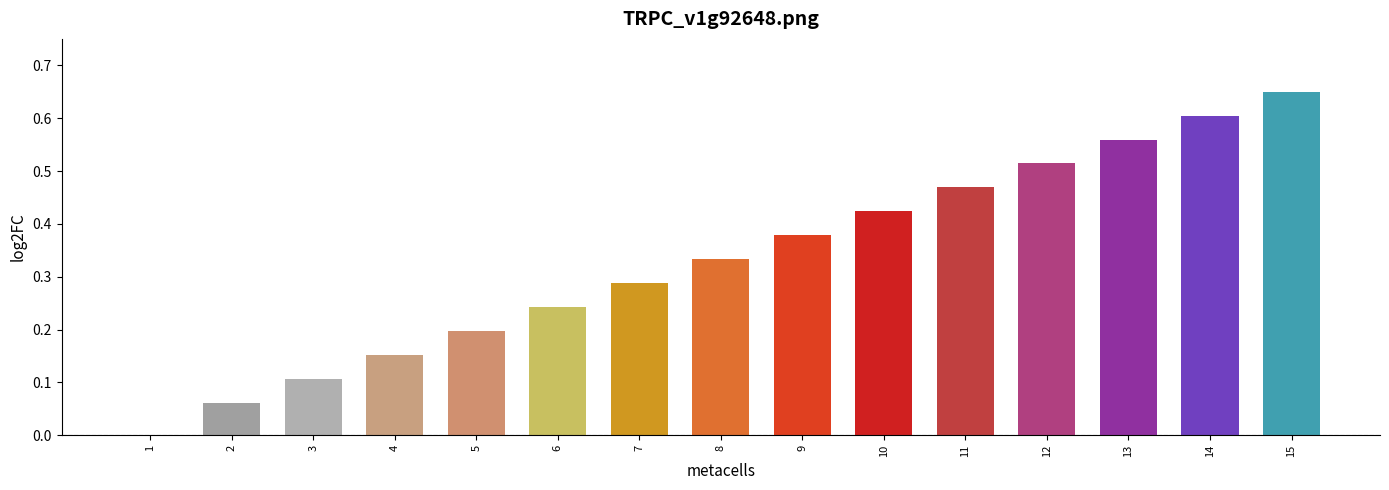

What is the sum of all values?

5.0